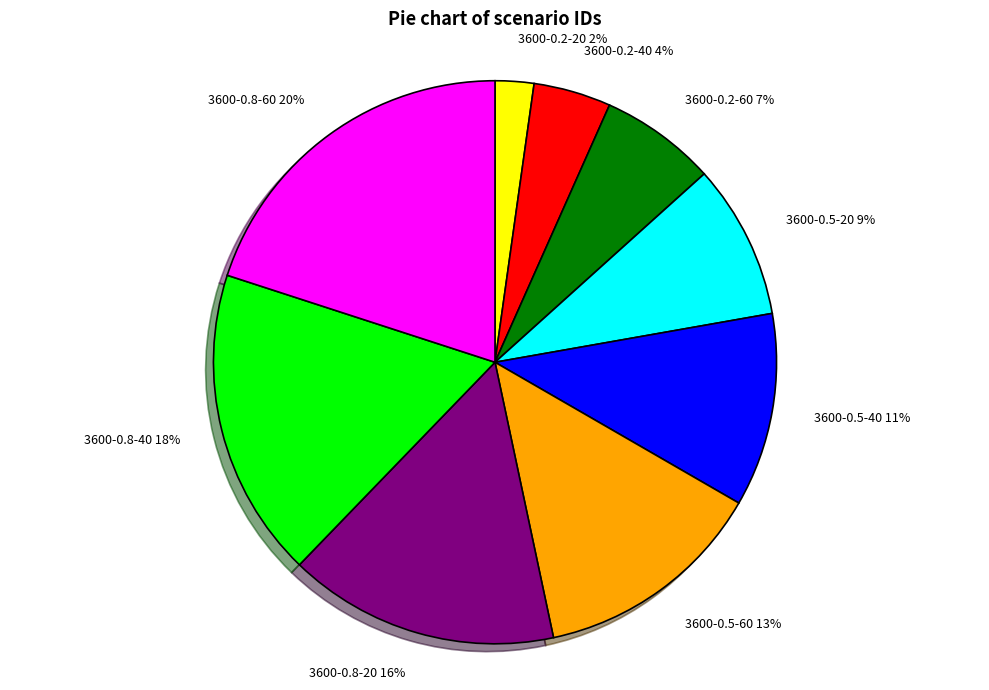

Which slice is the smallest?

3600-0.2-20